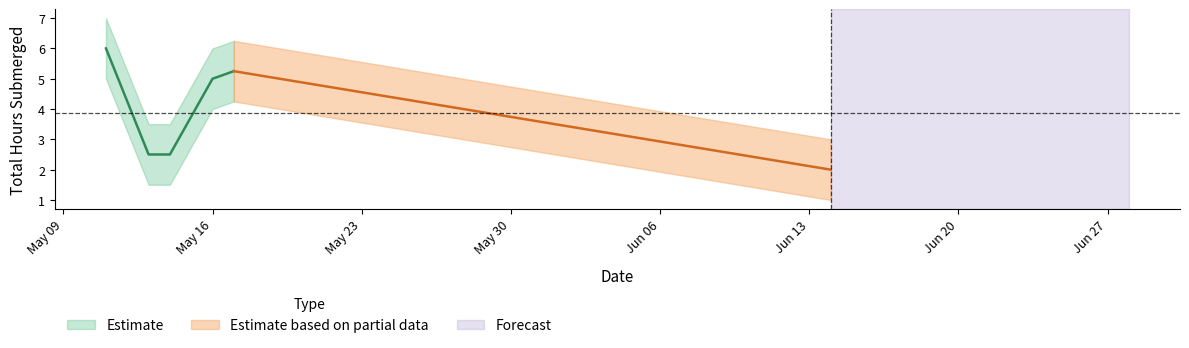

Where is the first local maximum?

2022-05-17